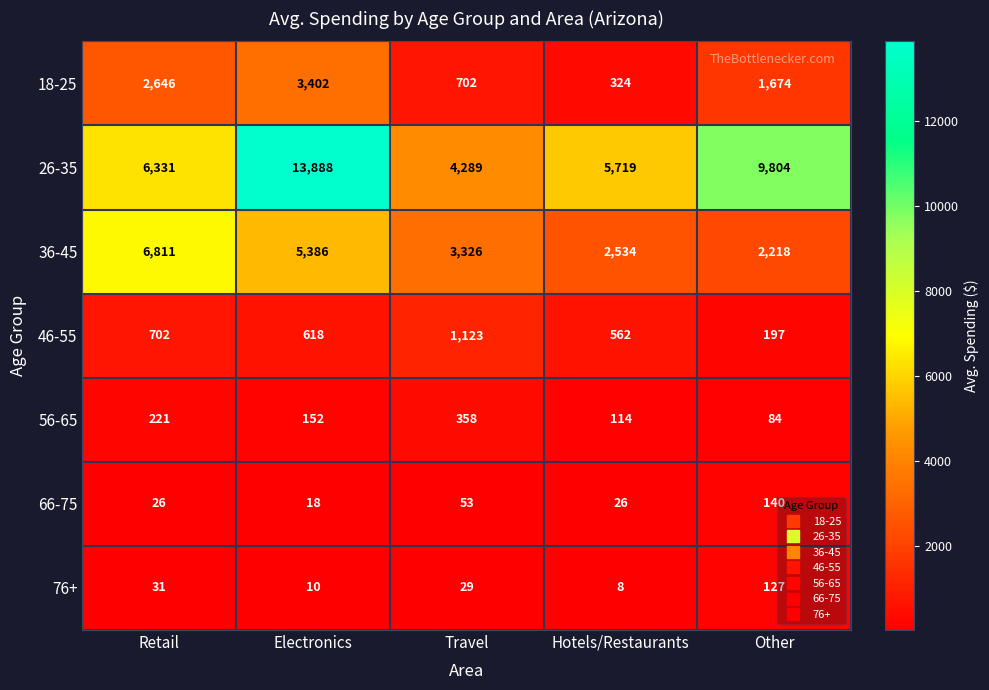

Which category has the highest value across all series?

Electronics